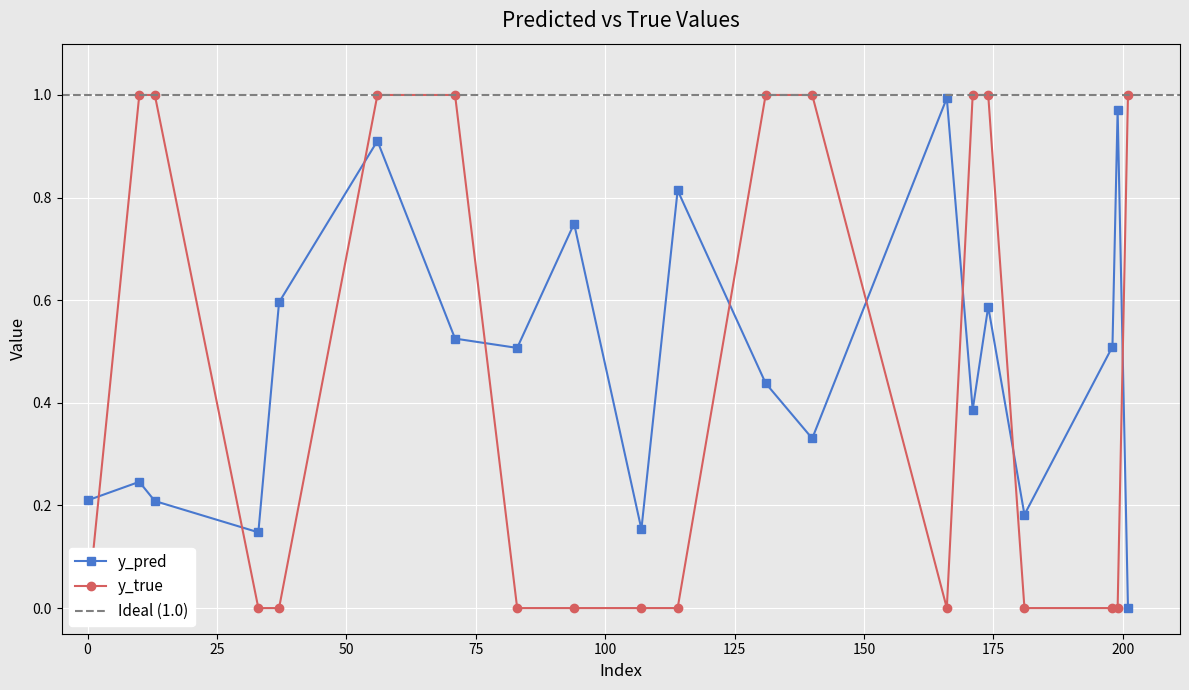

What is the value of the y_pred point at the 11th from the left?

0.8